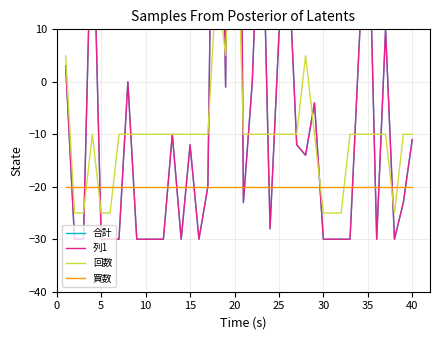

What is the difference between the 合計 values at 29 and 0?

33.0